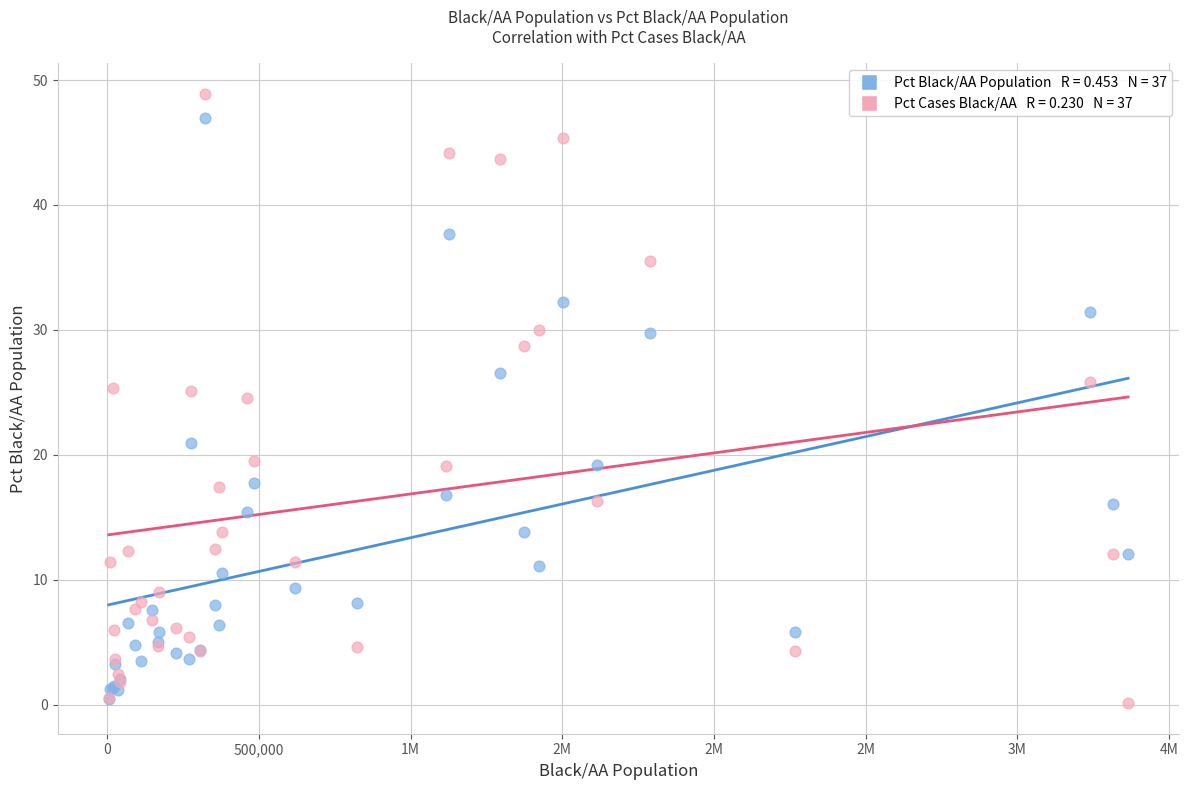

Across all series, what Y value is closest to 24?

24.6